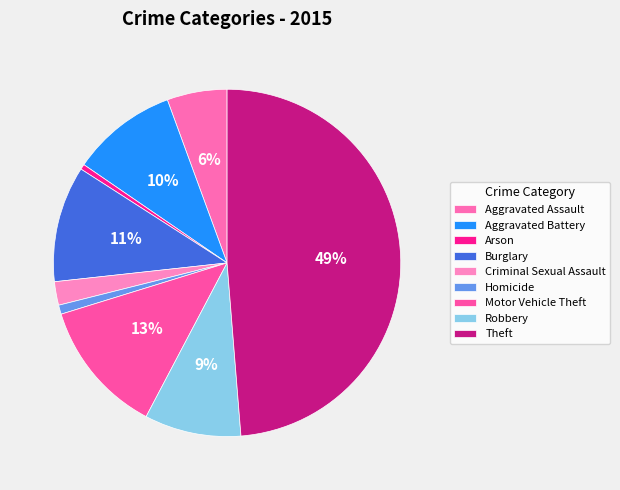

What is the largest slice in the pie chart?

Theft